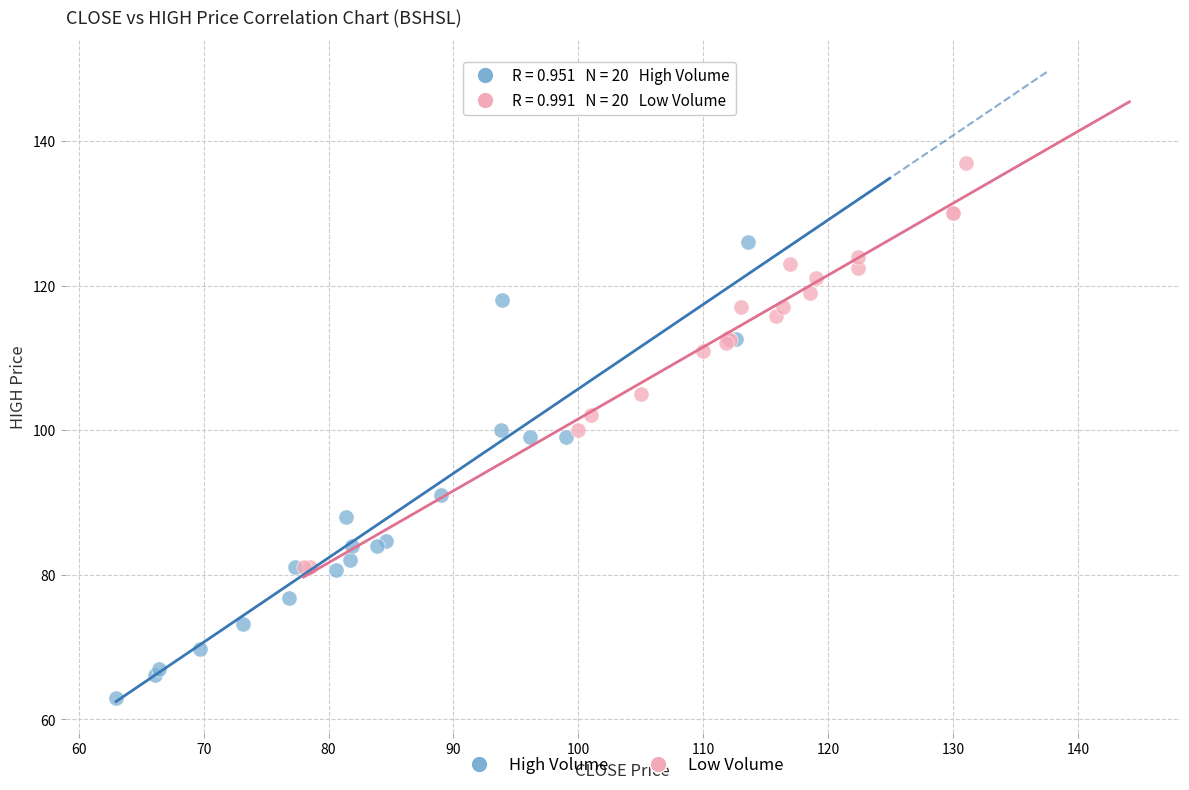

Which series contains the lowest Y value?

High Volume